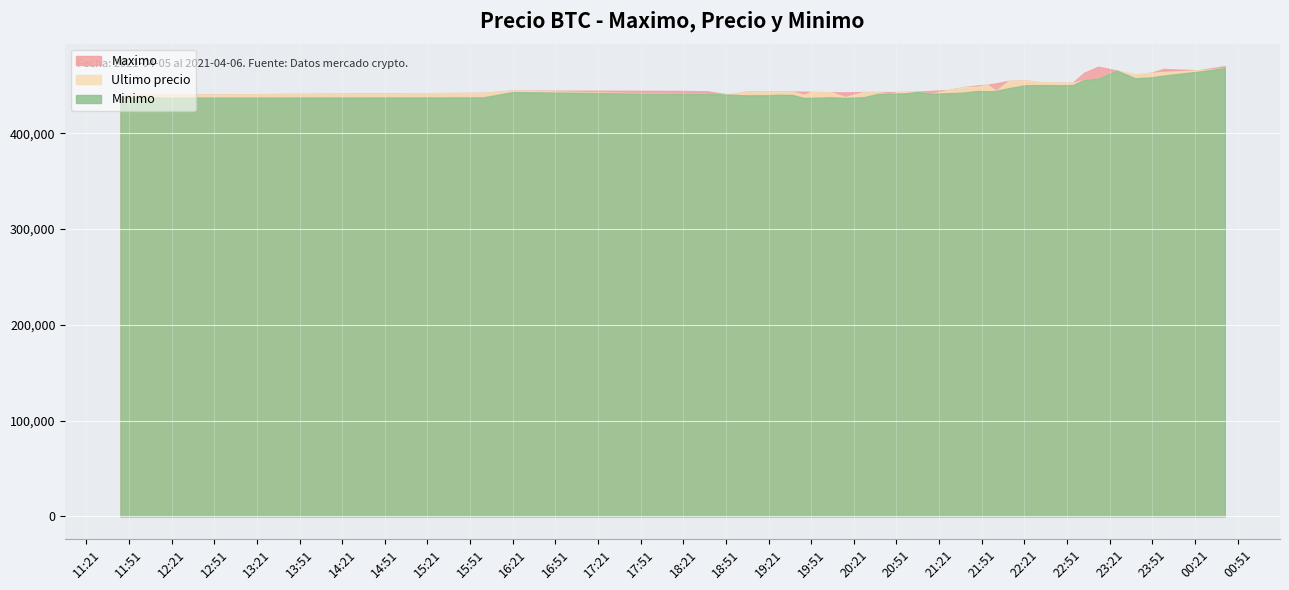

What are all the series names shown in the legend?

Maximo, Ultimo precio, Minimo